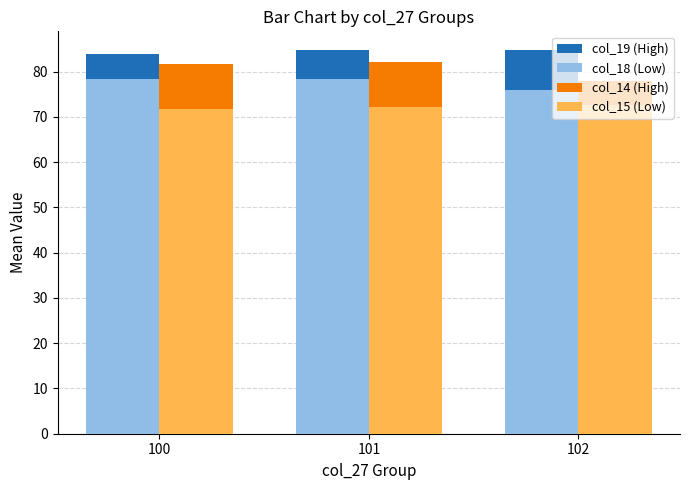

What is the total value across all series at 100?

315.8